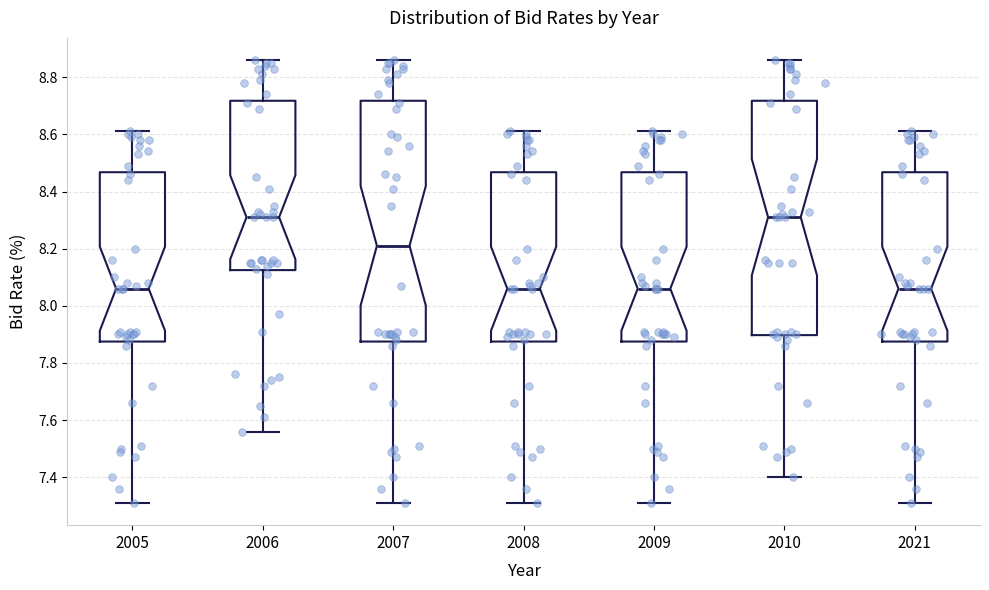

Where is the lower edge of the box at x = 2007 on the y-axis? The values are not printed on the chart, so give them approximately, as read against the axis.

7.88